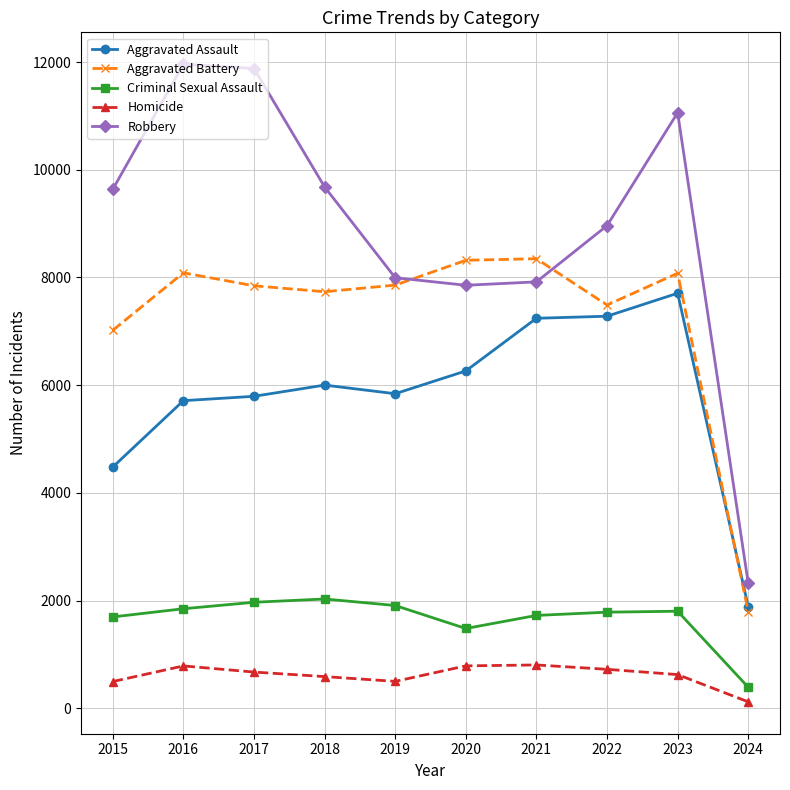

Does the chart display data point markers on the line(s)?

Yes